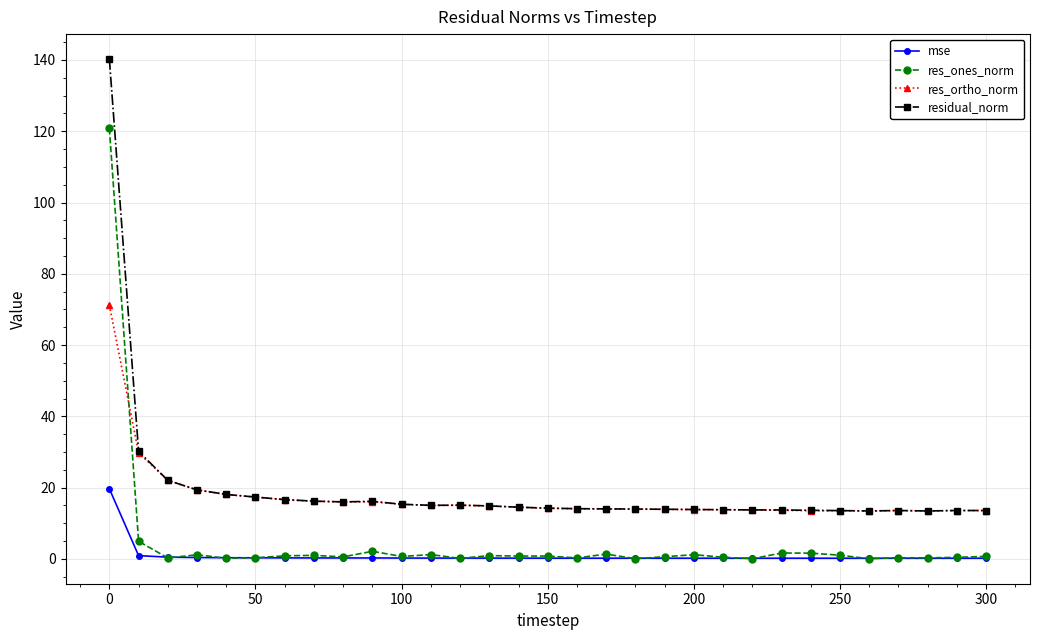

True or false: mse and residual_norm intersect in this chart.

False